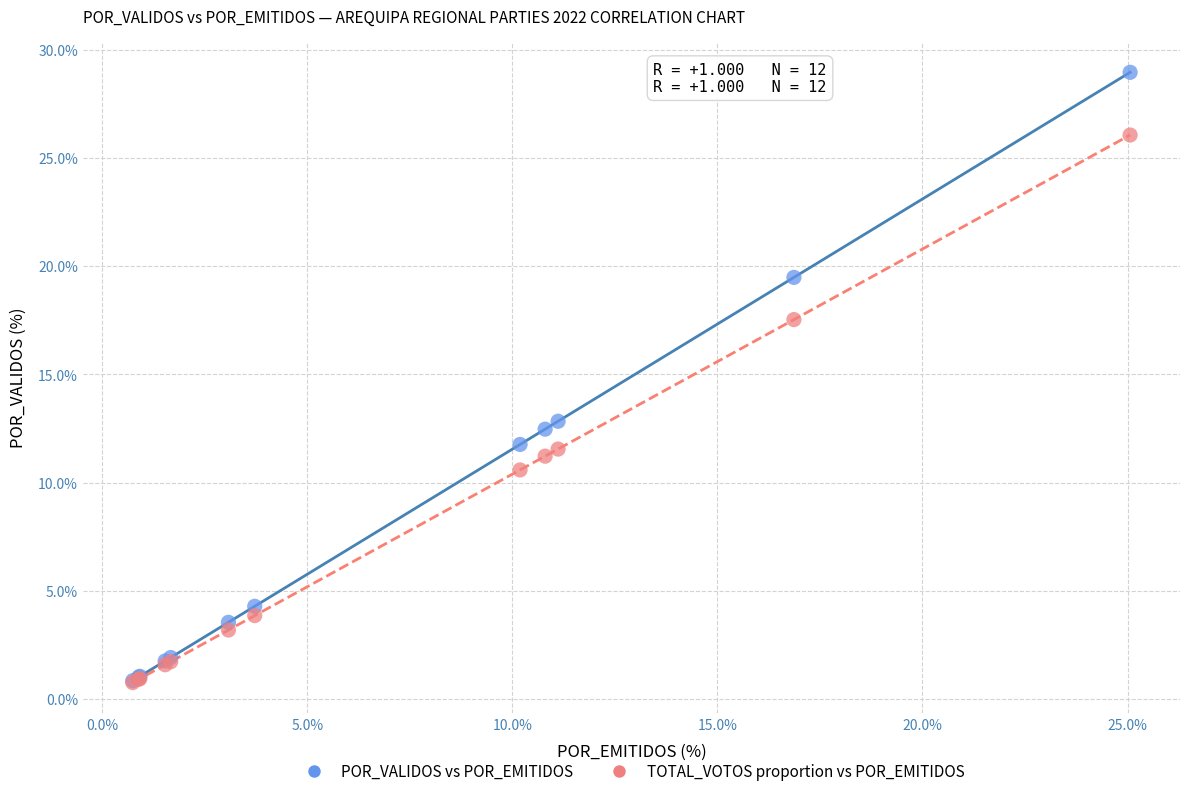

Which series contains the highest Y value?

POR_VALIDOS vs POR_EMITIDOS